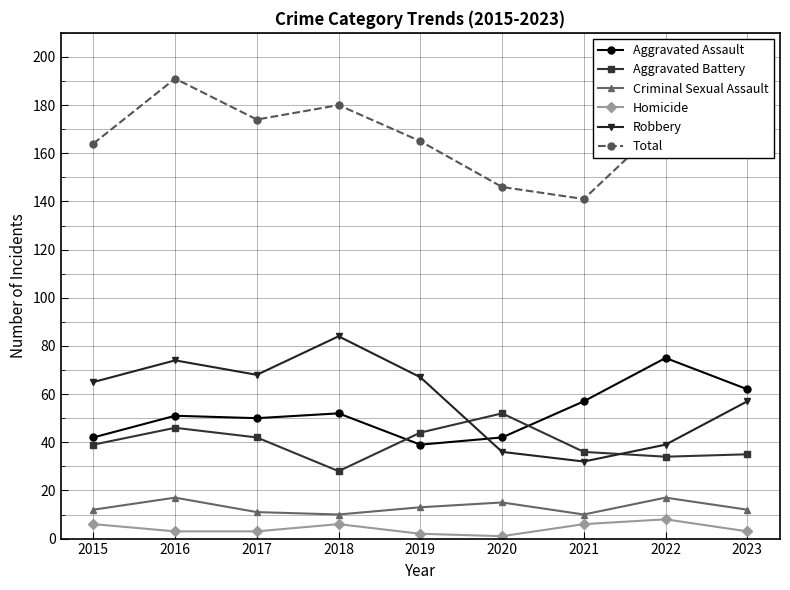

What is the value of the Total point at the 9th from the left?

169